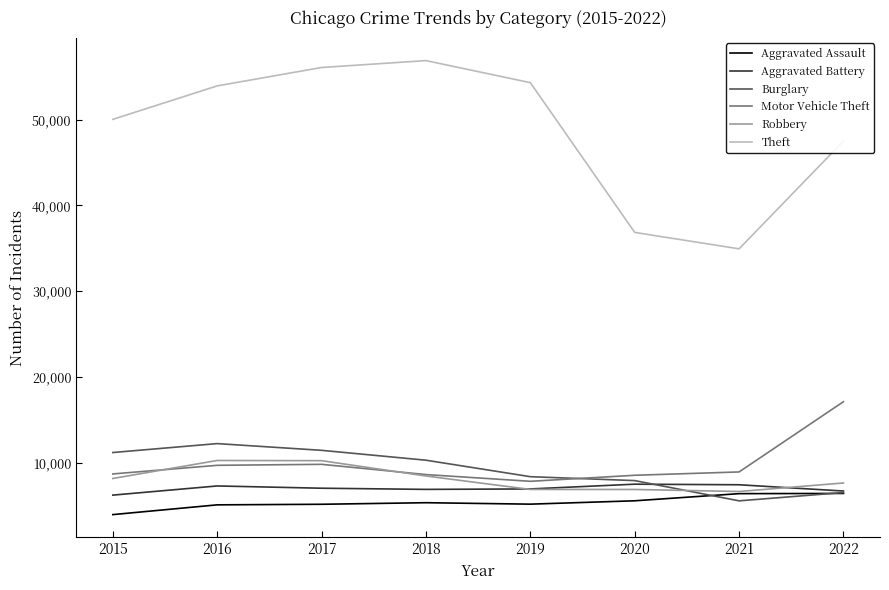

What is the total value across all series at 2015?

88249